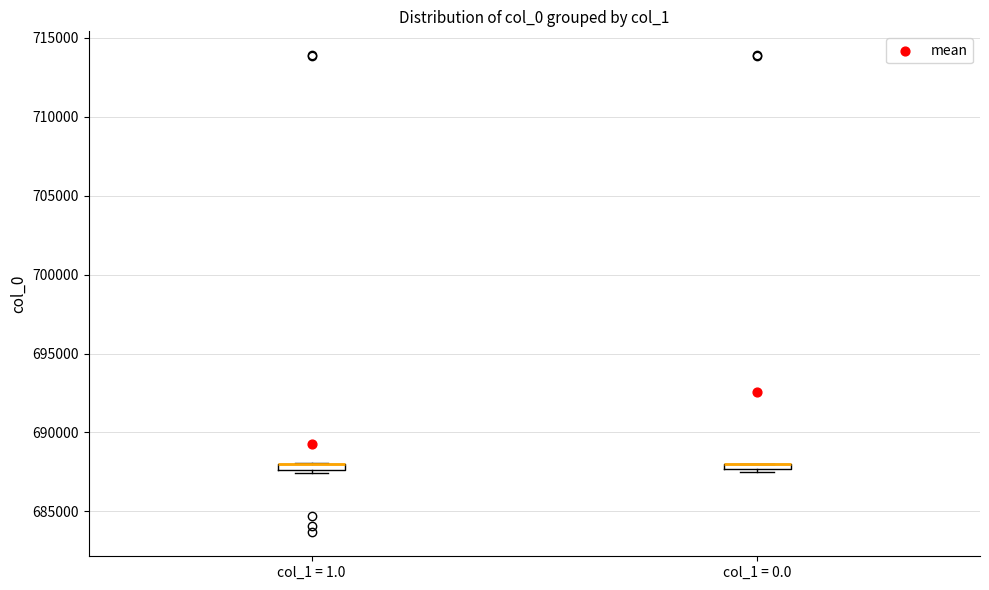

Where is the upper edge of the box for col_1 = 1.0 on the y-axis? The values are not printed on the chart, so give them approximately, as read against the axis.

688000